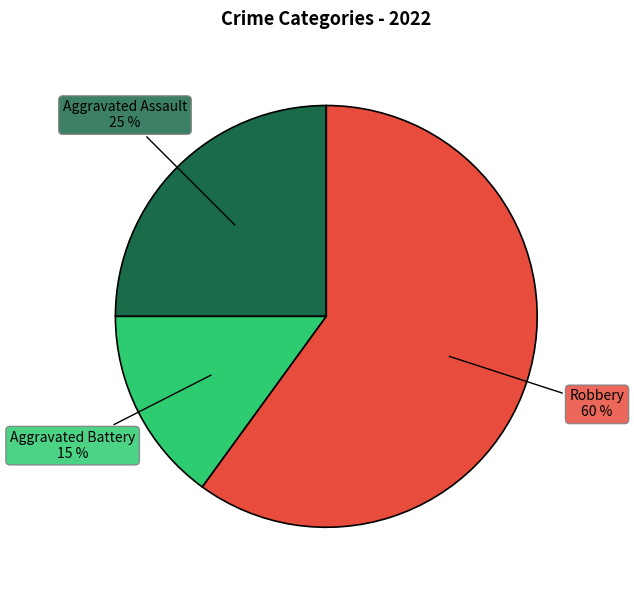

To the nearest percent, what portion does Aggravated Battery represent?

15%